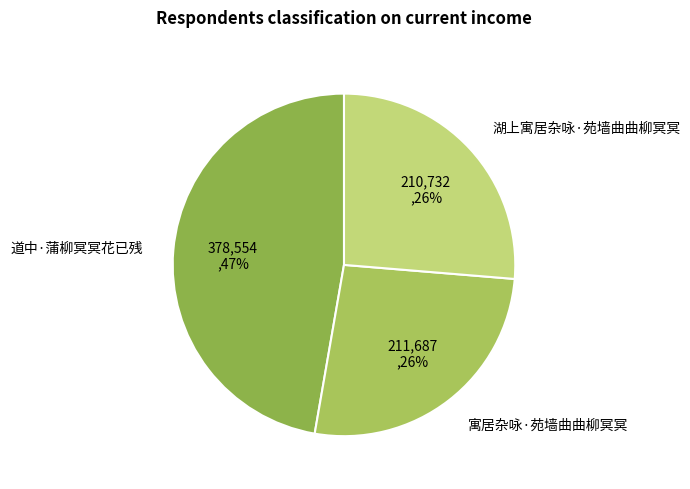

How many slices are in this pie chart?

3